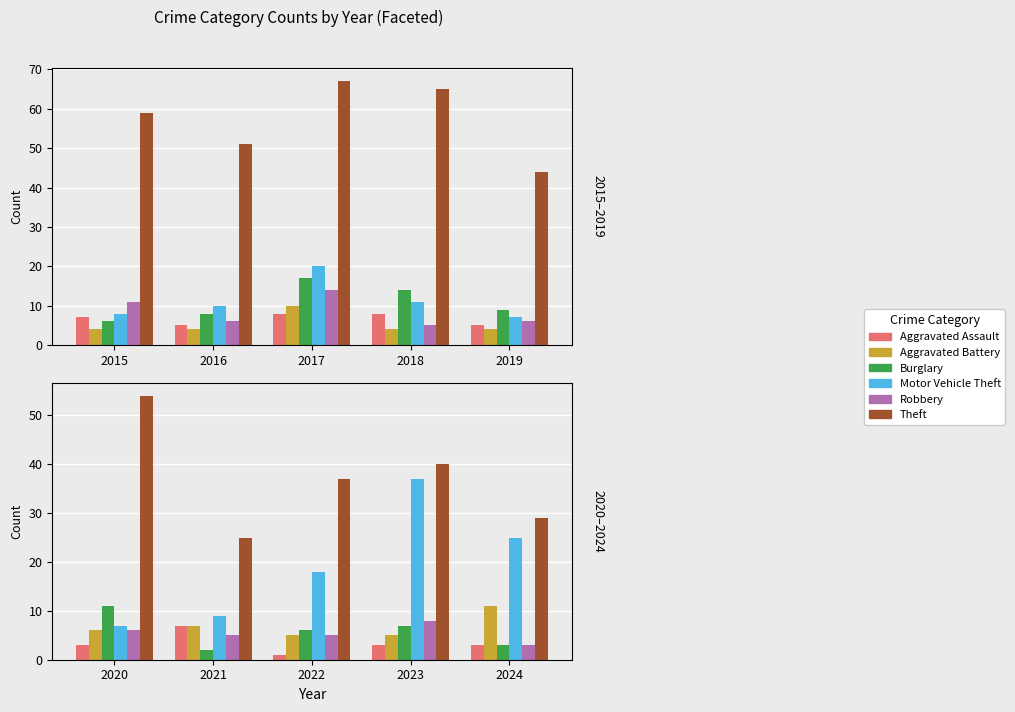

Where does the Theft series first go above 37?

2020